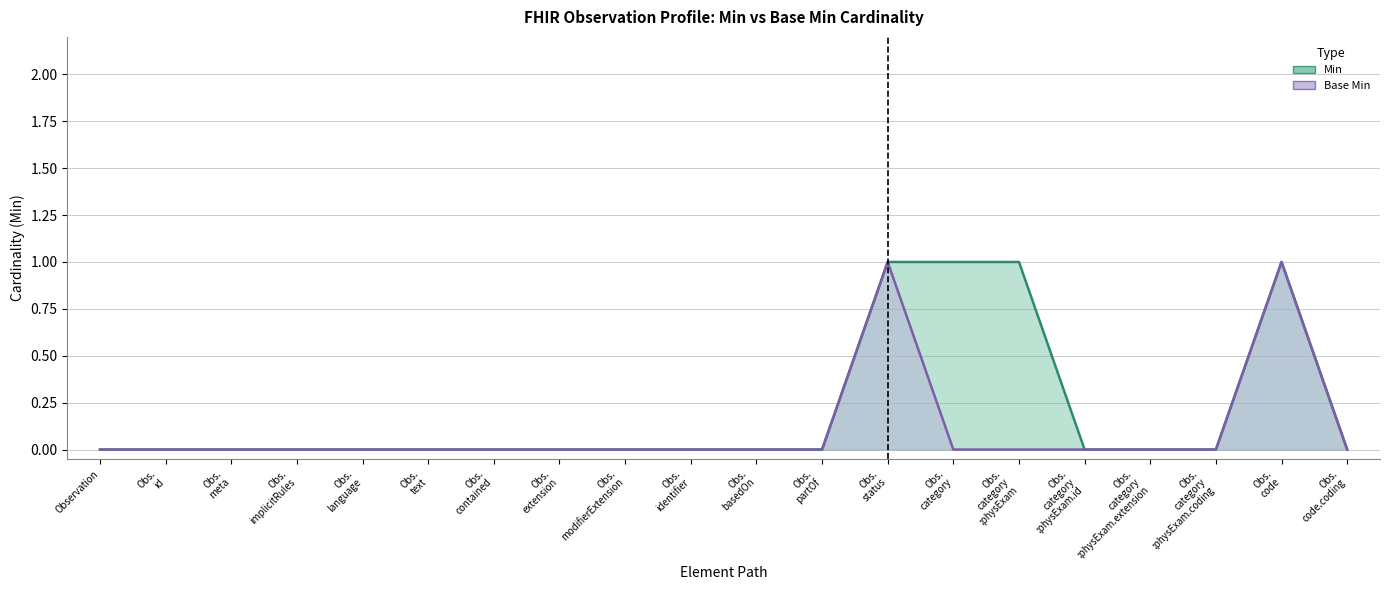

True or false: Base Min and Min intersect in this chart.

False